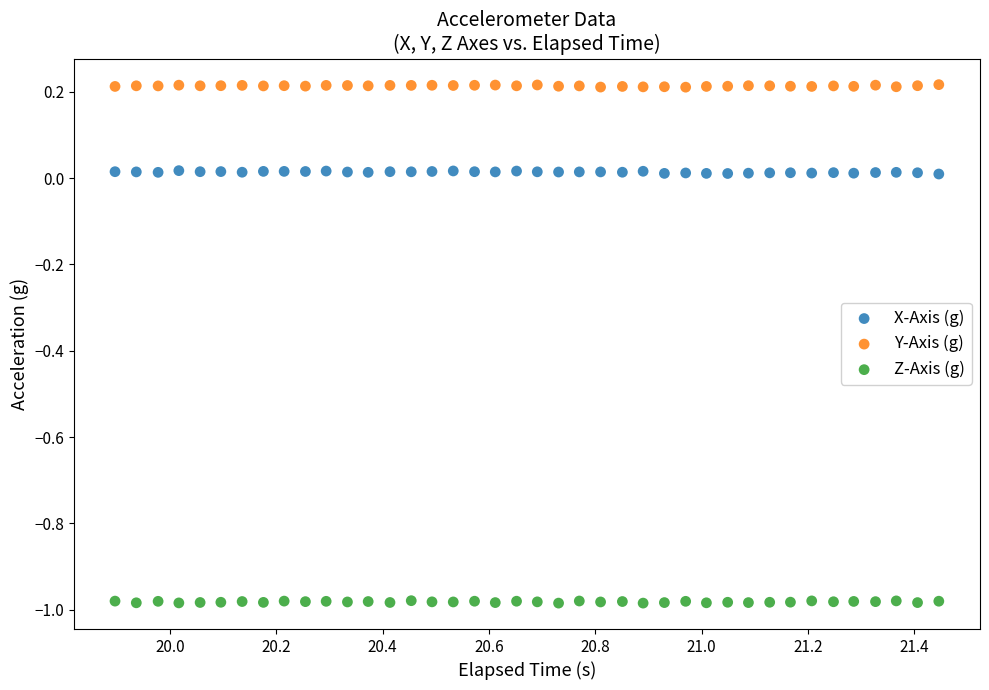

Which series contains the lowest Y value?

Z-Axis (g)